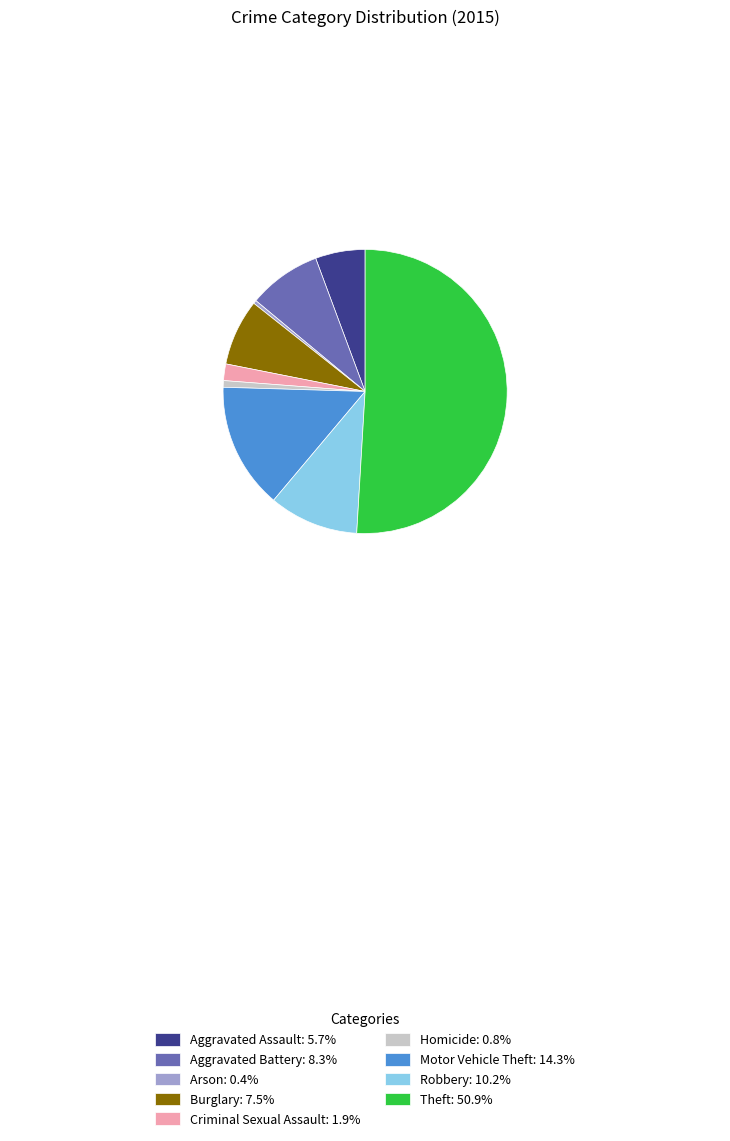

Is it true that Theft is 36% of the pie?

False